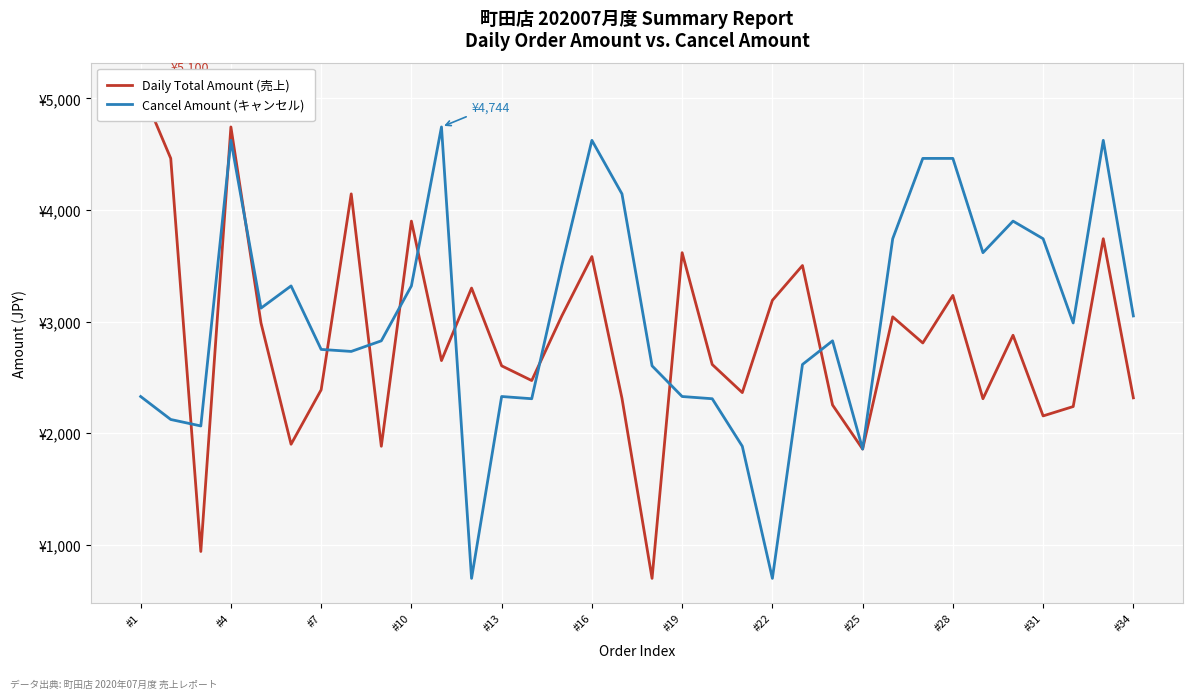

What is the smallest value displayed?

698